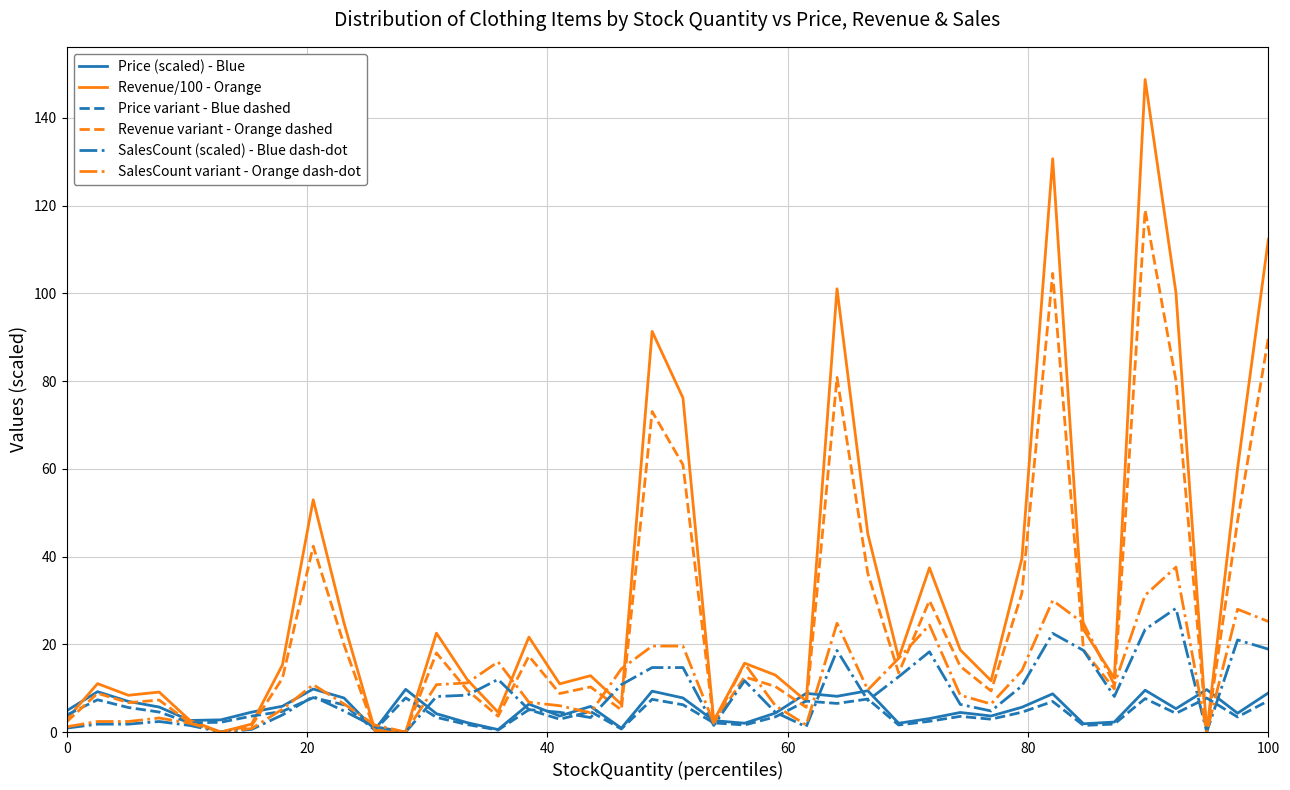

Which series has the widest spread of values?

Revenue/100 - Orange